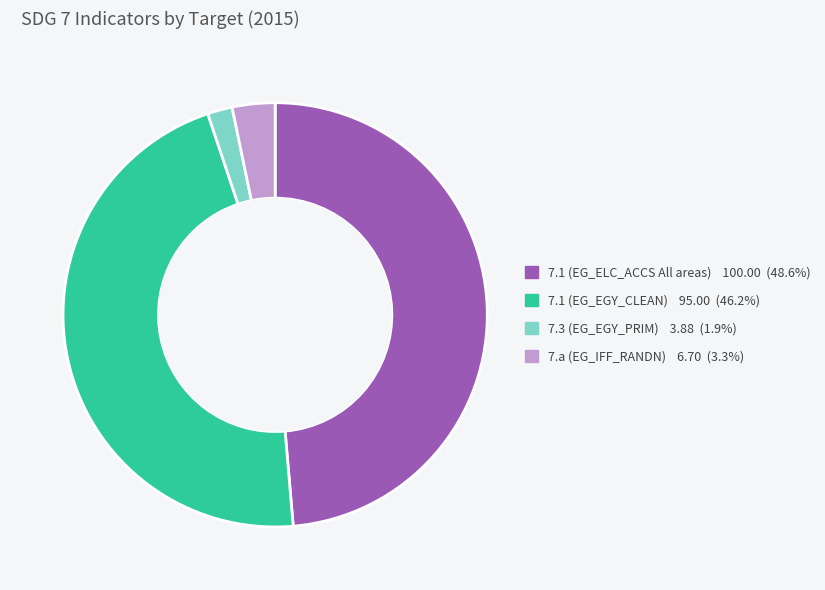

Is there any slice that represents more than half of the pie?

No